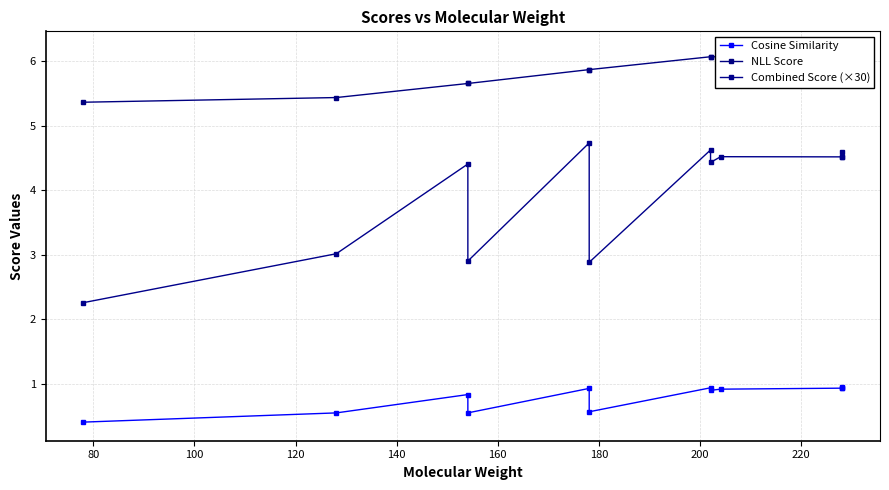

Rank the series at 80 from lowest to highest value.

Cosine Similarity, Combined Score (×30), NLL Score